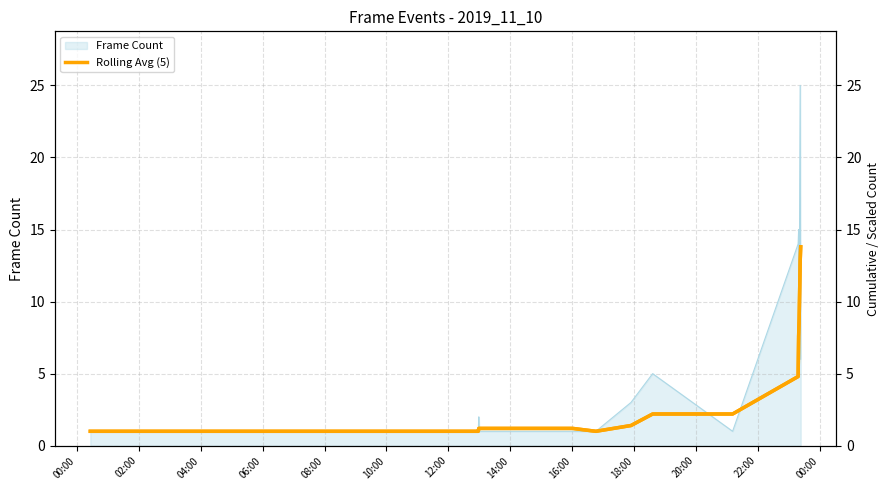

Is it true that the value at 12:00 is 1.0?

True